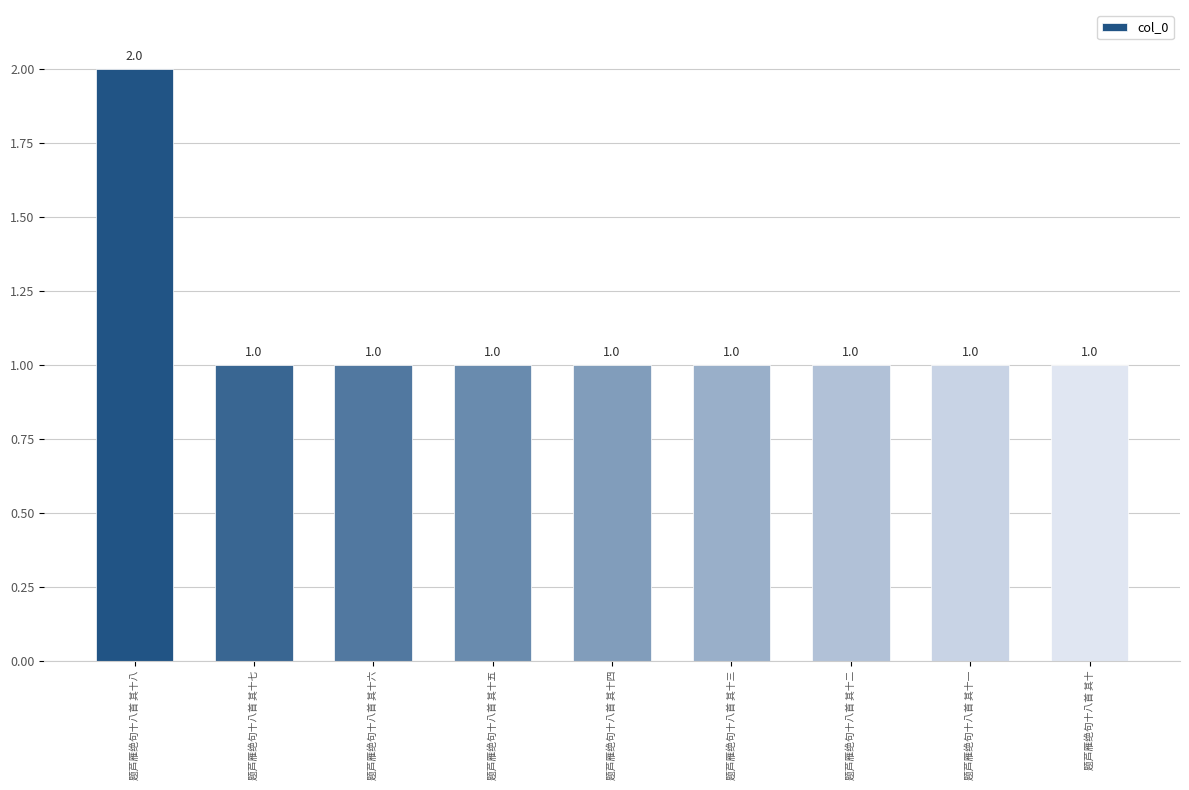

Reading left to right, list all the values displayed in this chart.

2	1	1	1	1	1	1	1	1